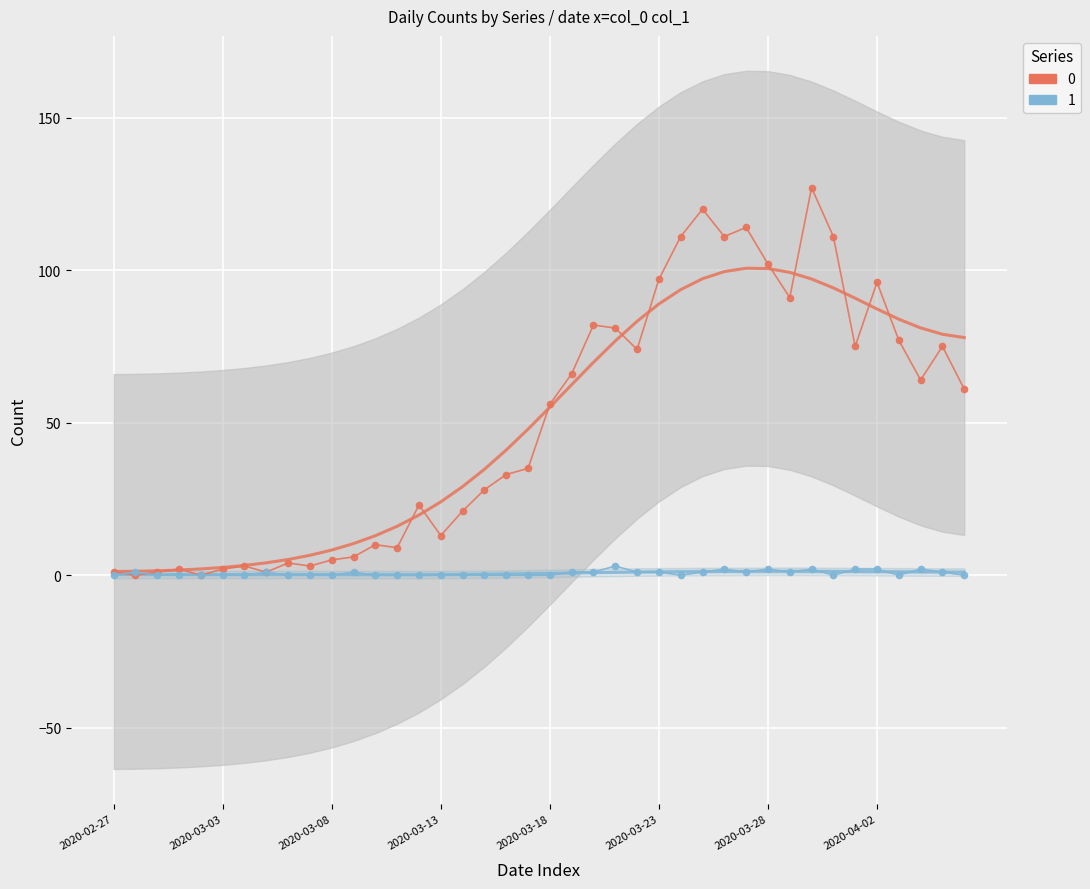

How many lines are shown in the chart?

2